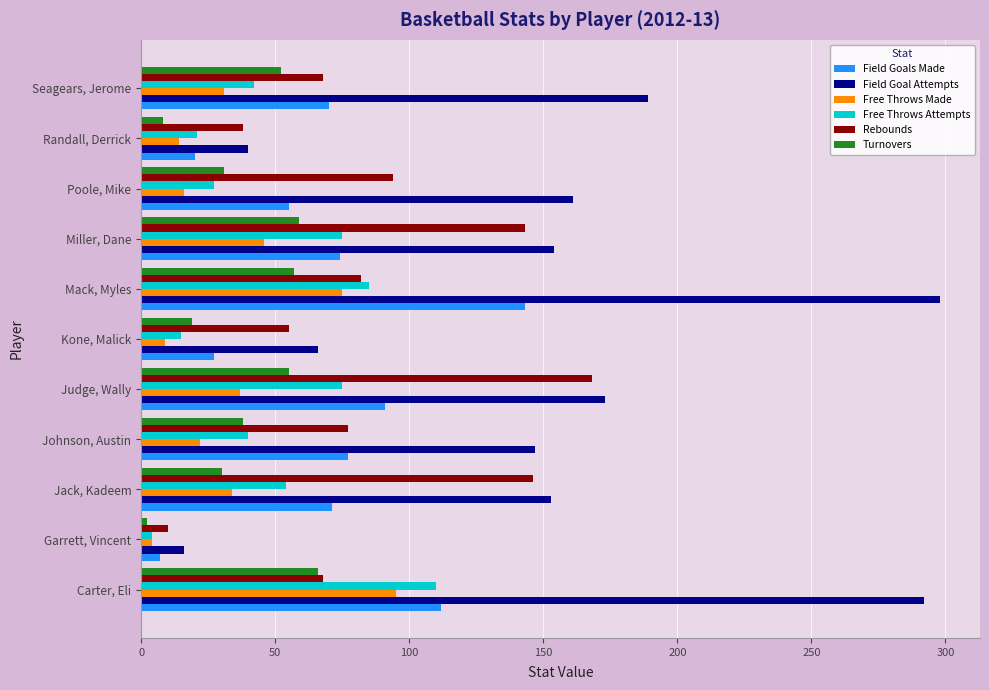

What is the difference between the maximum and minimum values in the Turnovers series?

64